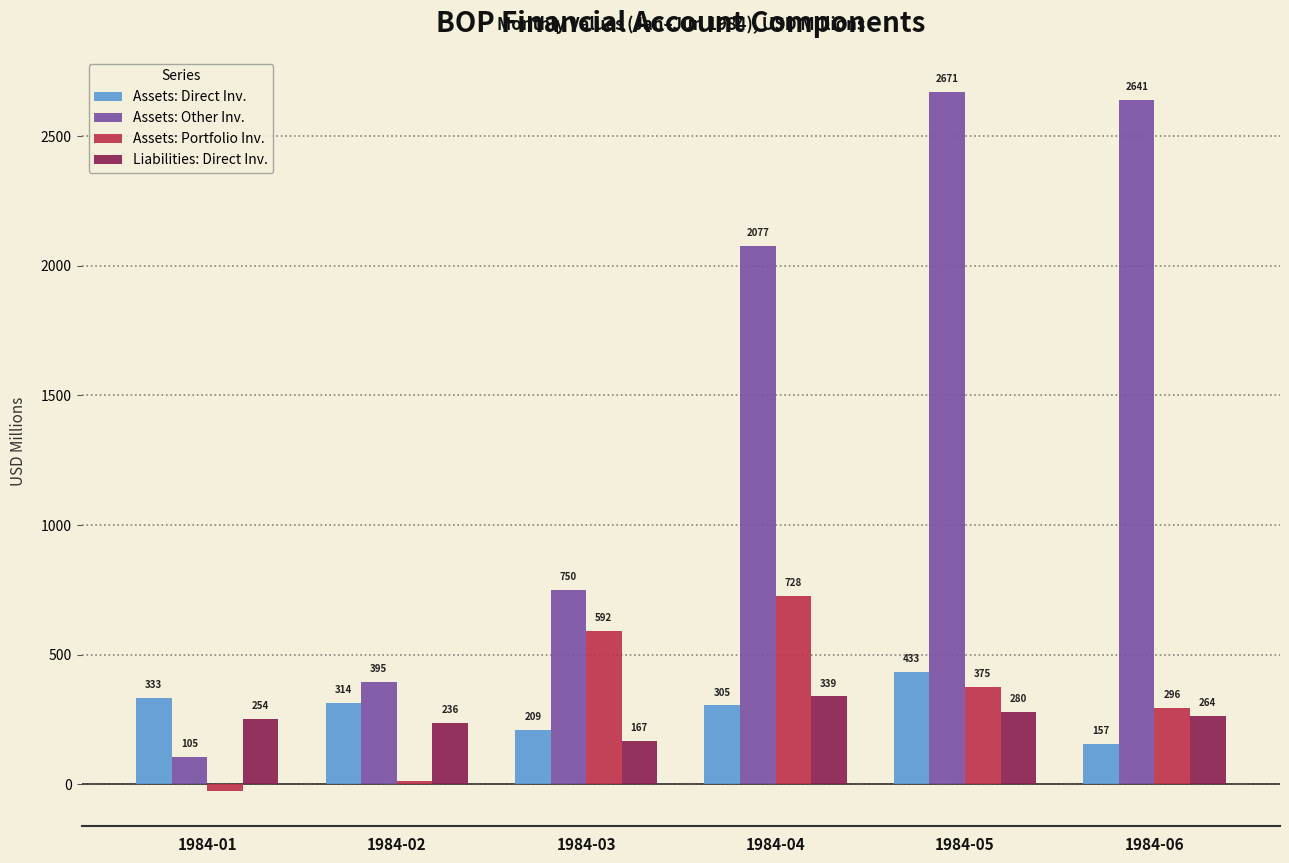

Is the value of Assets: Portfolio Inv. at 1984-01 greater than the value of Liabilities: Direct Inv. at 1984-01?

No